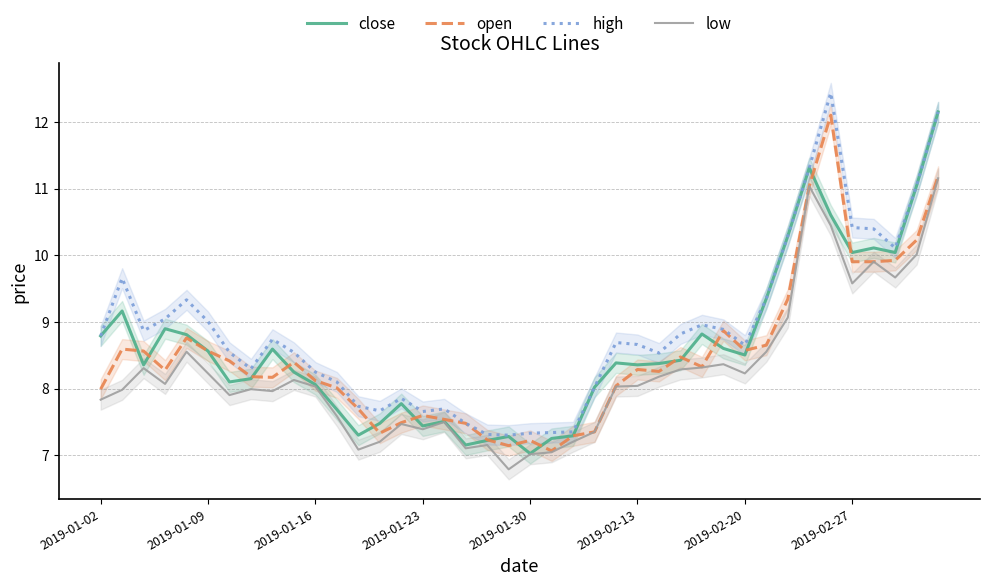

What is the minimum value for open?

7.1